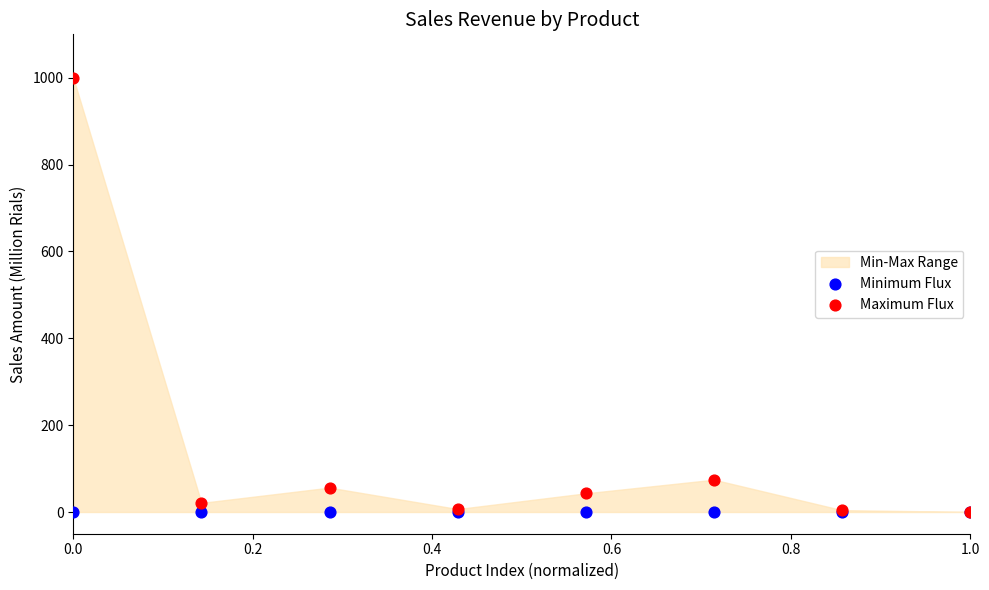

Across all series, what Y value is closest to 500?

74.4